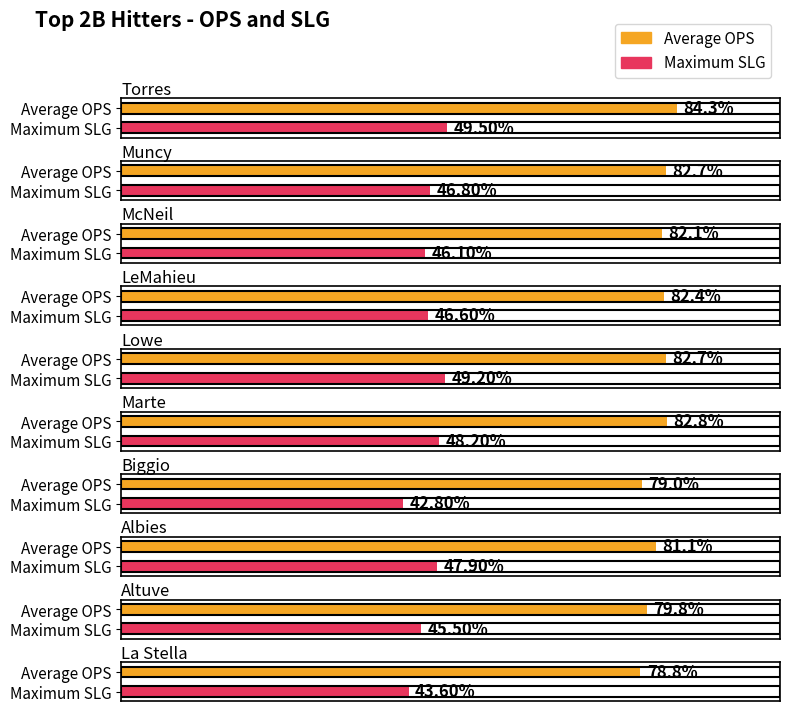

Reading left to right, extract all data points from this chart.

Average OPS: 0.8	0.8	0.8	0.8	0.8	0.8	0.8	0.8	0.8	0.8
Maximum OPS (SLG): 0.5	0.5	0.5	0.5	0.5	0.5	0.4	0.5	0.5	0.4